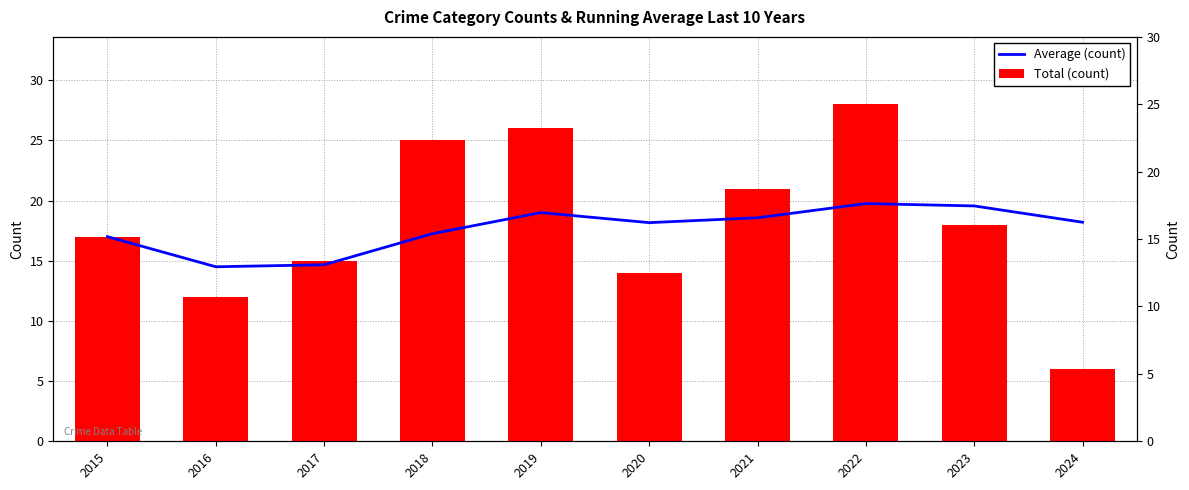

How many distinct data groups are displayed?

2